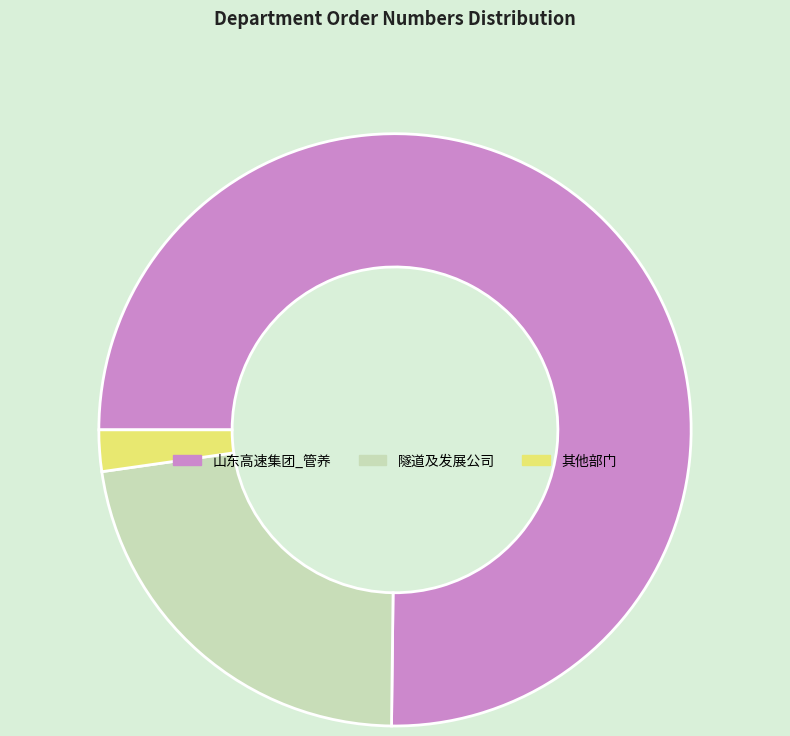

Which slice represents more than half of the pie?

山东高速集团_管养